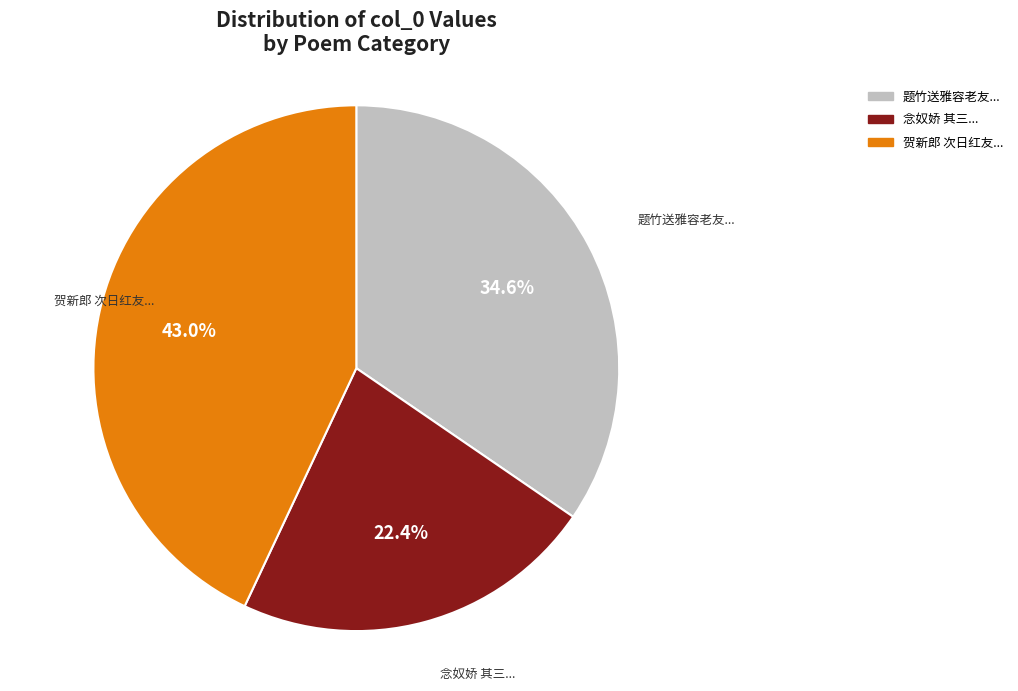

Is there any slice that represents more than half of the pie?

No